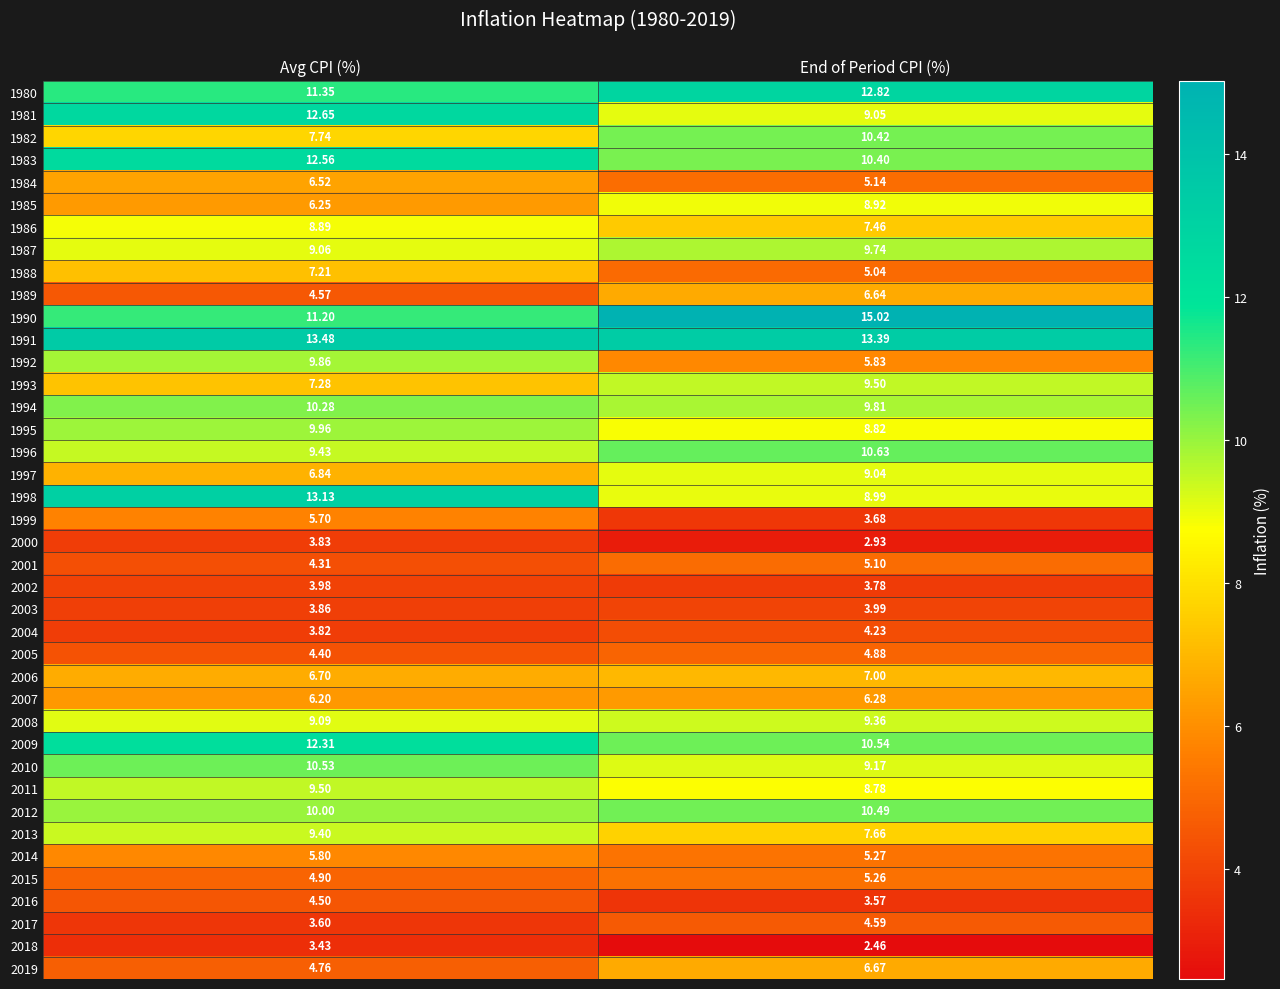

Which series has the widest spread of values?

1998